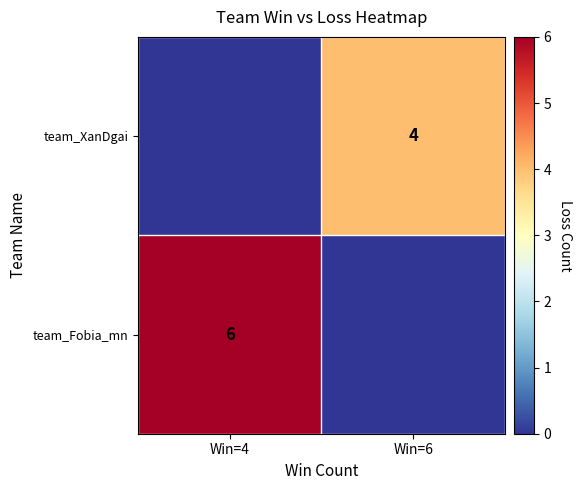

True or false: team_XanDgai has a value of 4 at Win=6.

True